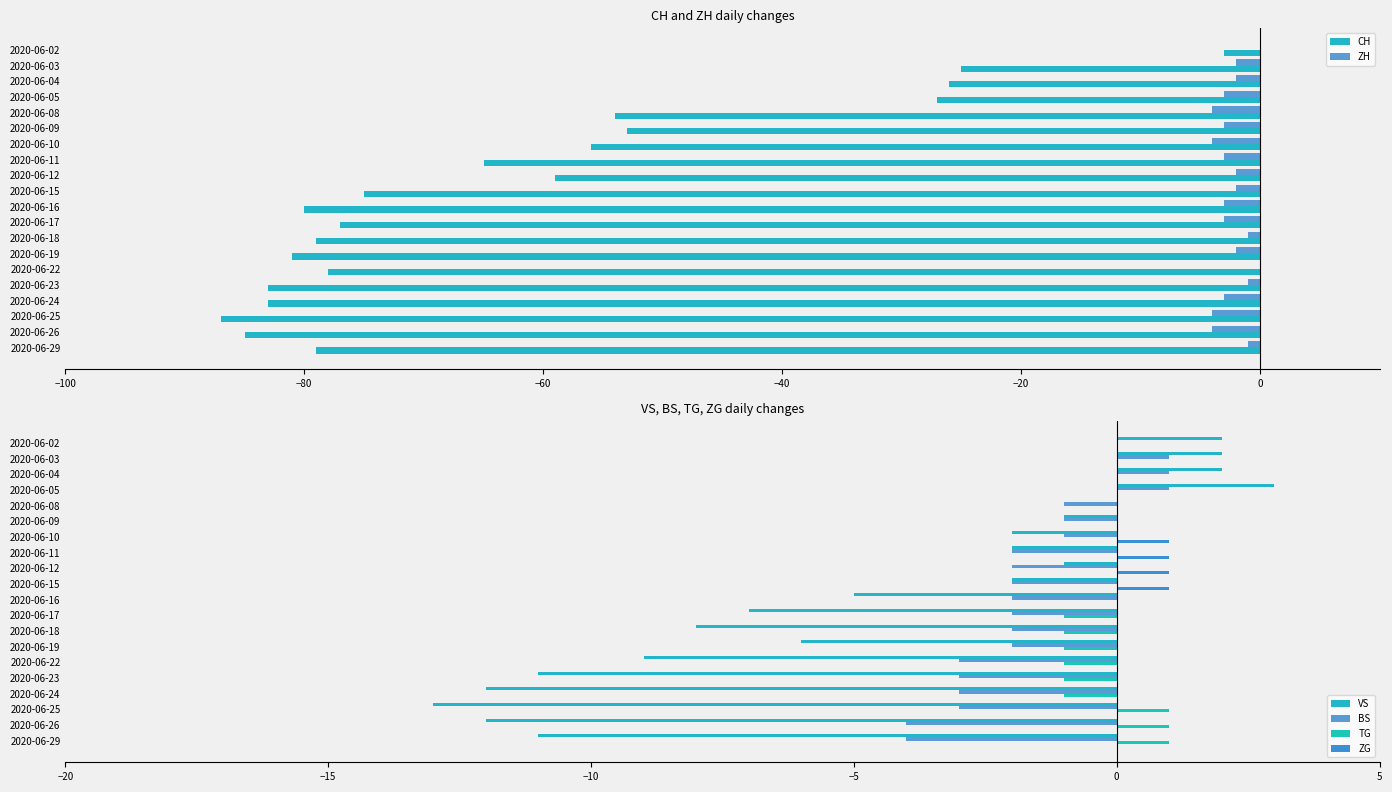

What is the difference between the maximum and minimum values in the VS series?

16